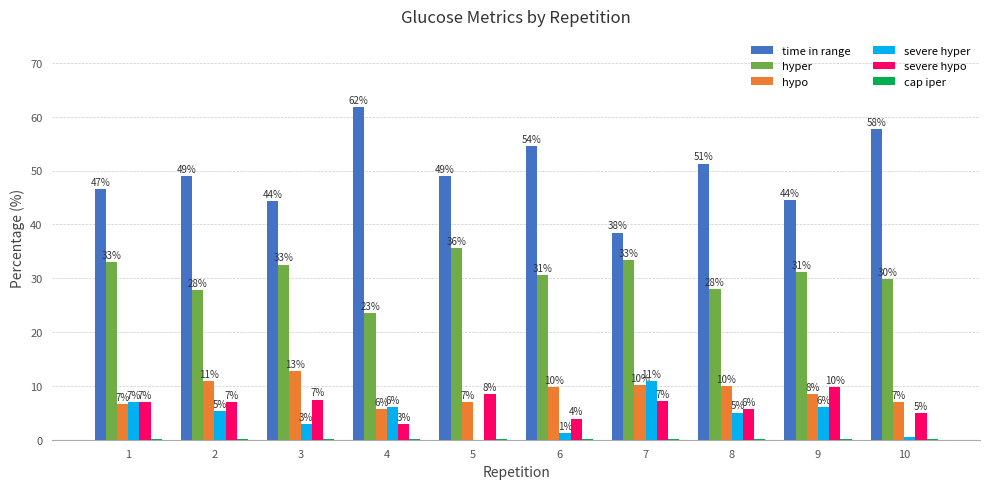

Are the bars horizontal?

No